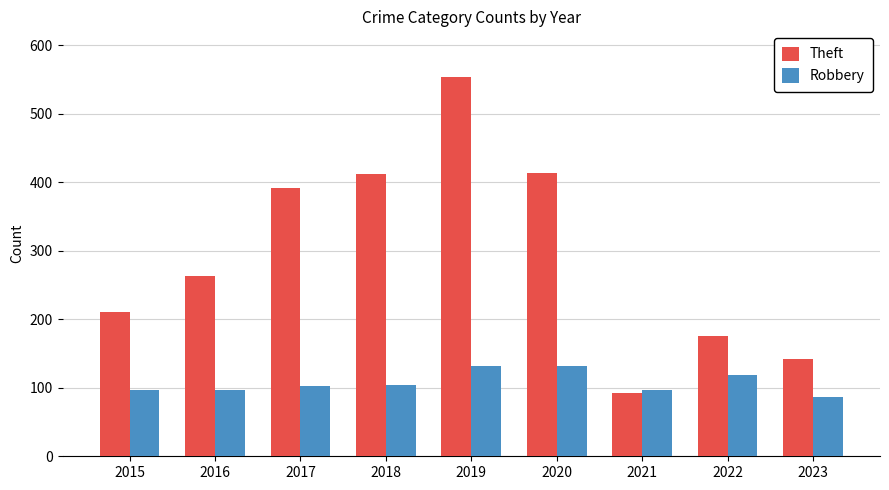

What is the maximum value for Robbery?

131